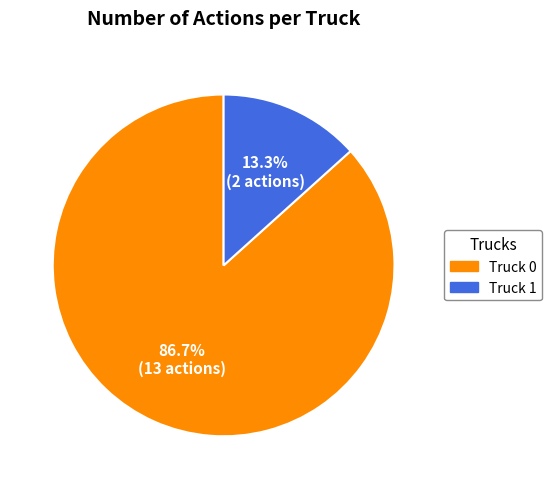

To the nearest percent, what is the difference between the Truck 0 and Truck 1 slice percentages?

73%